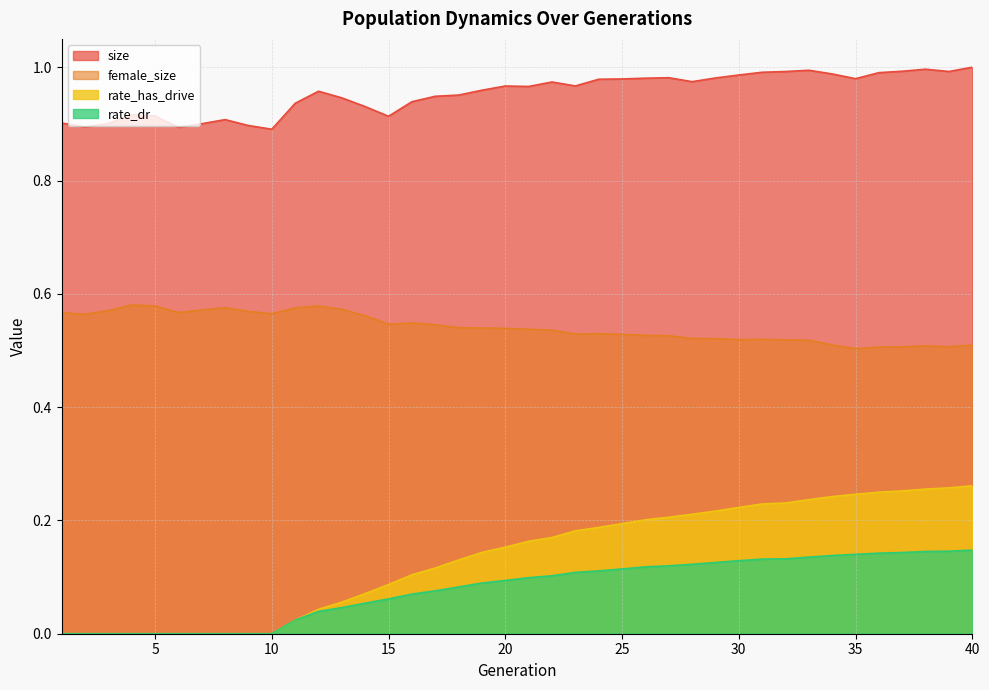

How many lines are shown in the chart?

4